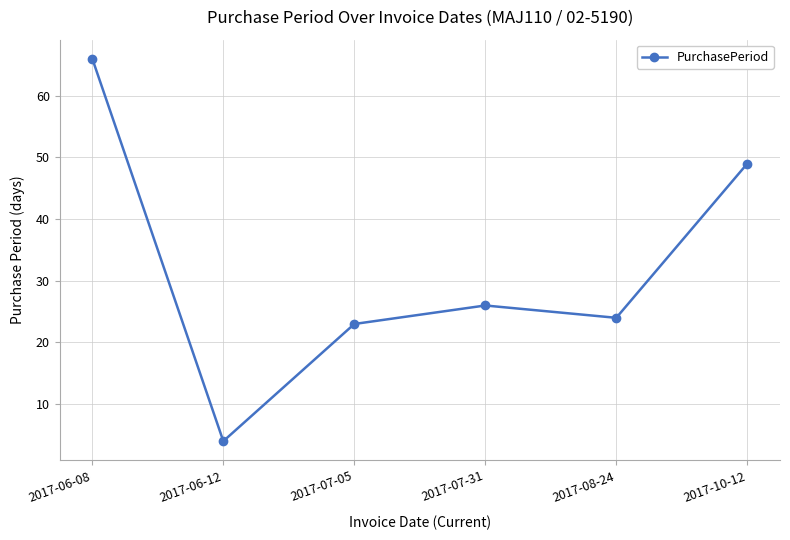

What position from the left is 2017-10-12?

6